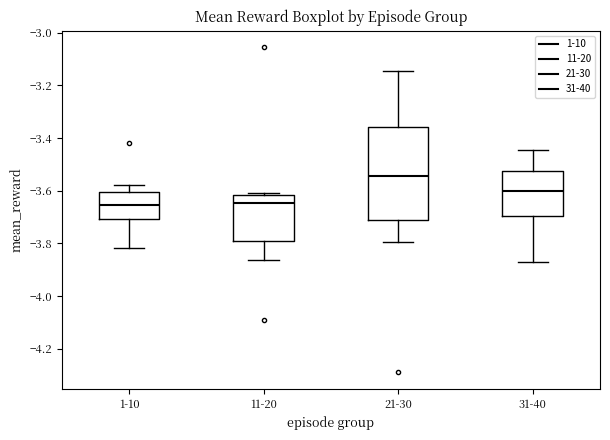

Where is the lower edge of the box for 31-40 on the y-axis? The values are not printed on the chart, so give them approximately, as read against the axis.

-3.70